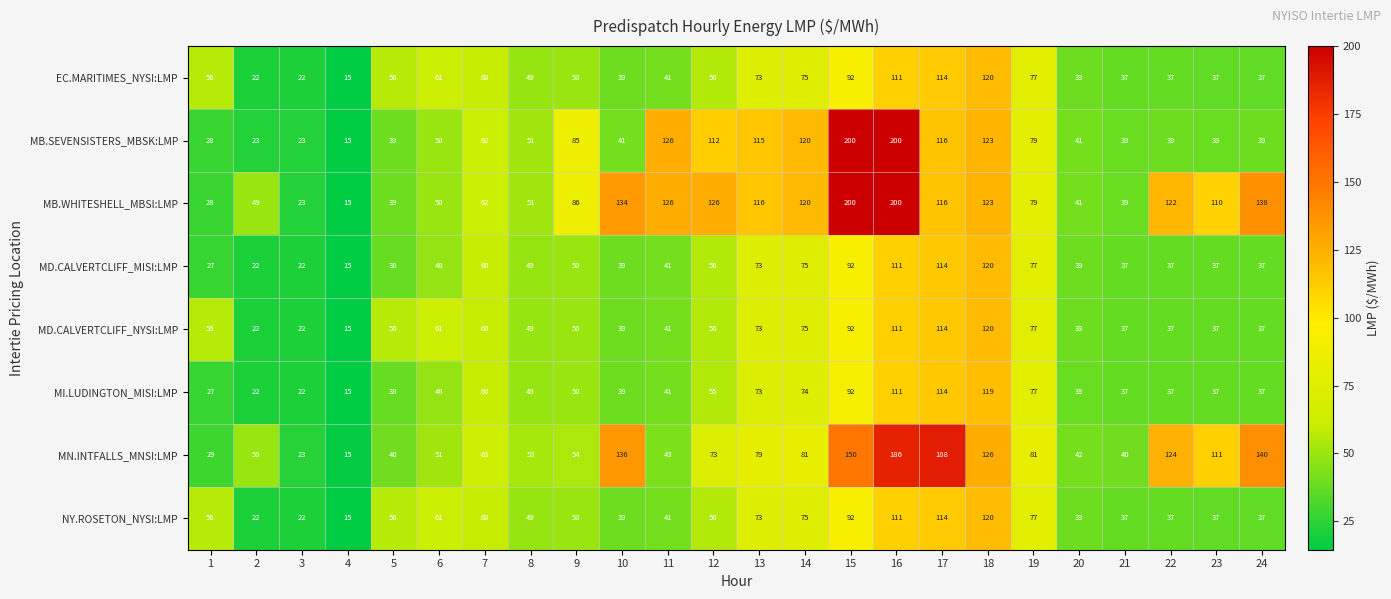

Which series has the largest total across all categories?

MB.WHITESHELL_MBSI:LMP